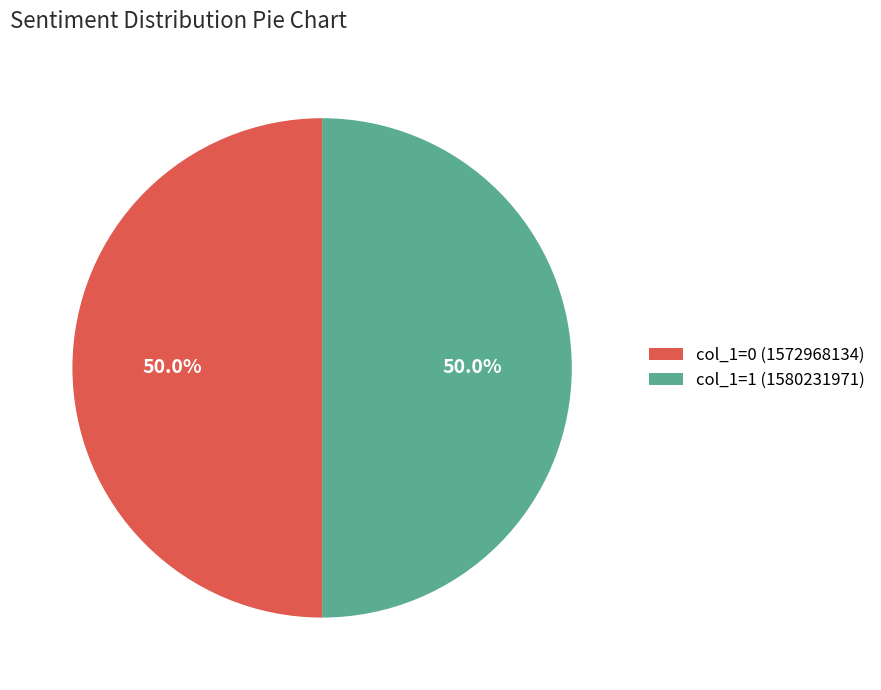

How much of the chart is everything except col_1=1 (1580231971)?

50.0%